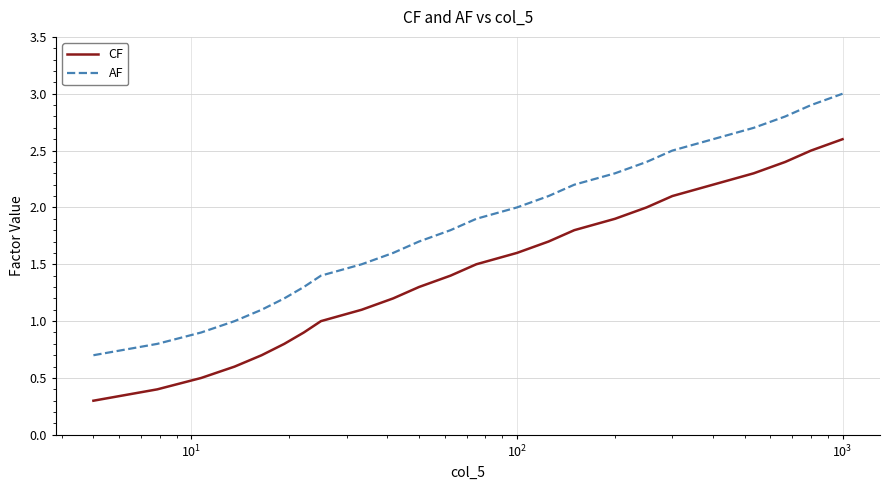

True or false: CF and AF cross at least once.

False